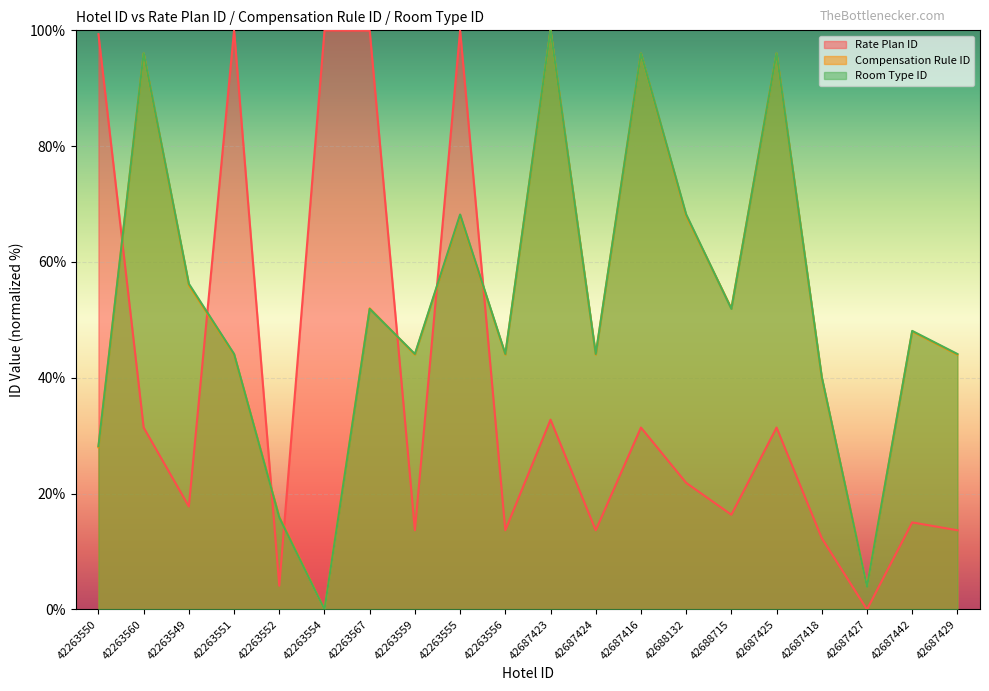

What is the sum of the Rate Plan ID values at 42687424 and 42263552?

17.8